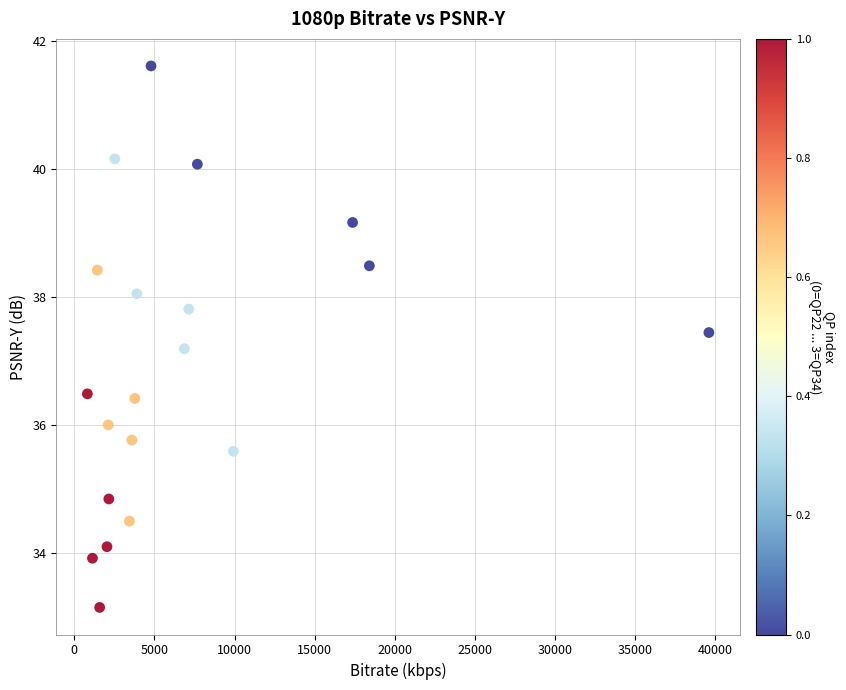

What is the range of Y values (max minus min)?

8.5